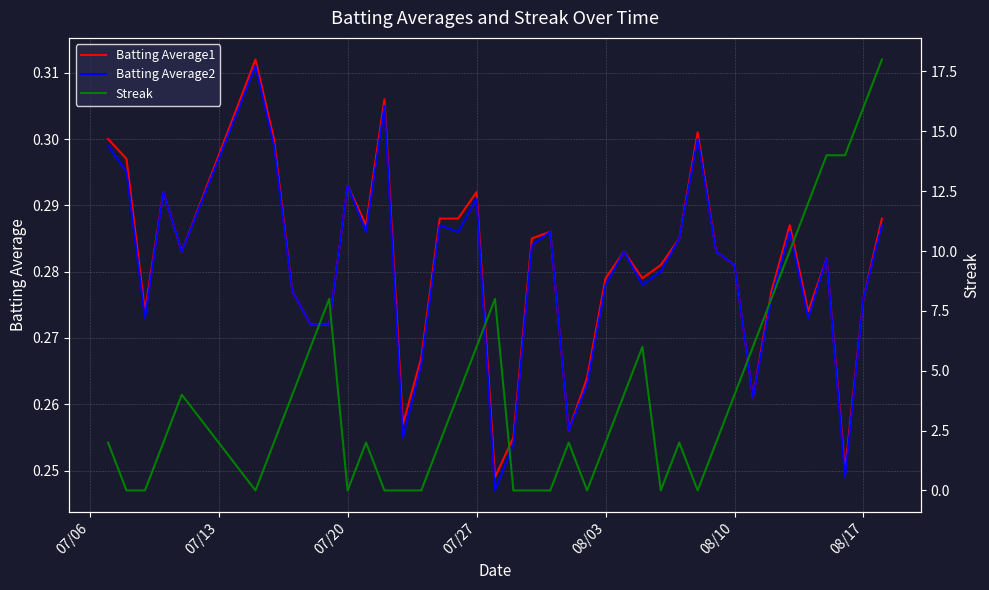

What are all the series names shown in the legend?

Batting Average1, Batting Average2, Streak